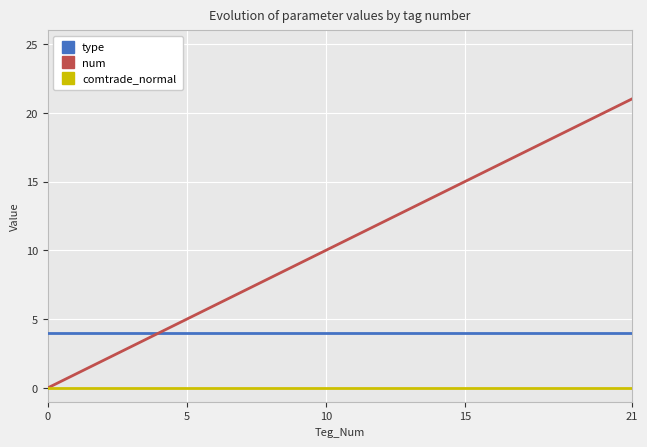

Reading left to right, list all the values displayed in this chart.

type: 4	4	4	4	4	4	4	4	4	4	4	4	4	4	4	4	4	4	4	4	4	4
num: 0	1	2	3	4	5	6	7	8	9	10	11	12	13	14	15	16	17	18	19	20	21
comtrade_normal: 0	0	0	0	0	0	0	0	0	0	0	0	0	0	0	0	0	0	0	0	0	0